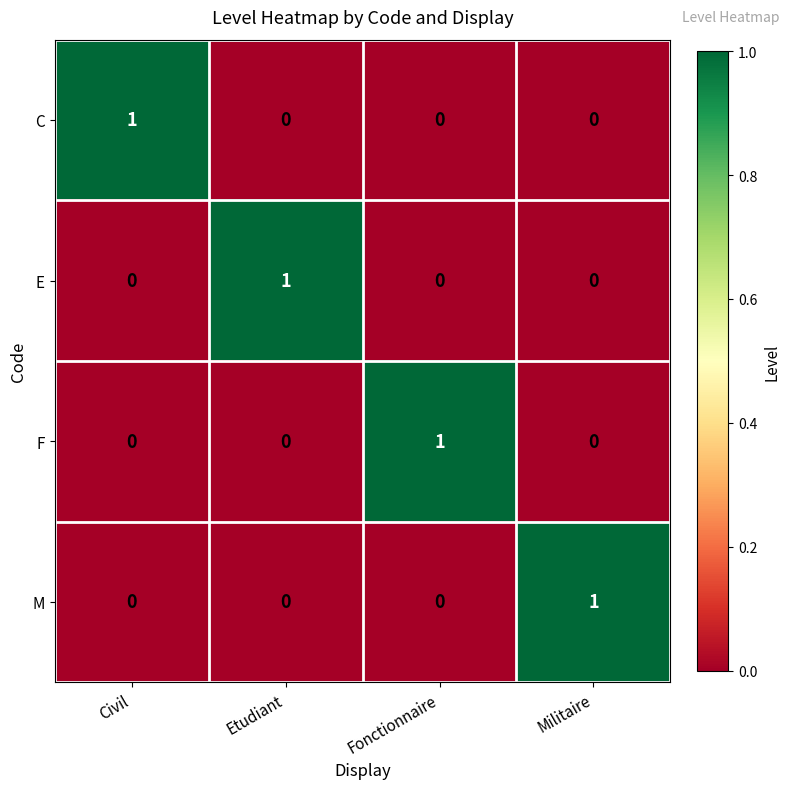

Reading left to right, list all the values displayed in this chart.

C: Civil=1	Etudiant=0	Fonctionnaire=0	Militaire=0
E: Civil=0	Etudiant=1	Fonctionnaire=0	Militaire=0
F: Civil=0	Etudiant=0	Fonctionnaire=1	Militaire=0
M: Civil=0	Etudiant=0	Fonctionnaire=0	Militaire=1